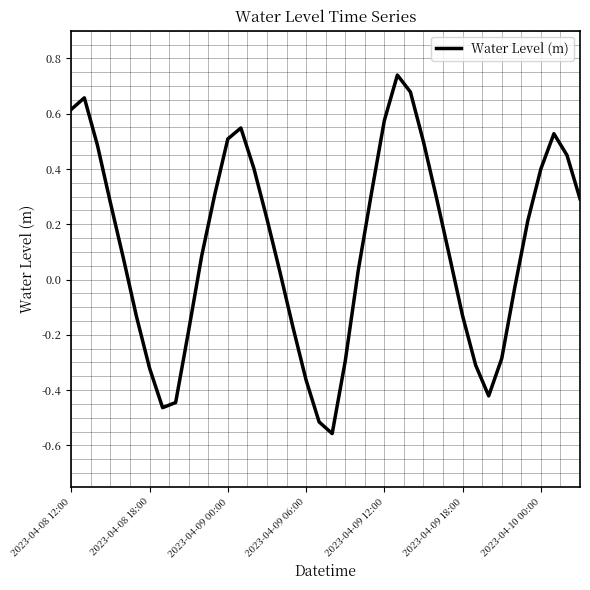

Count the number of data series in this chart.

1